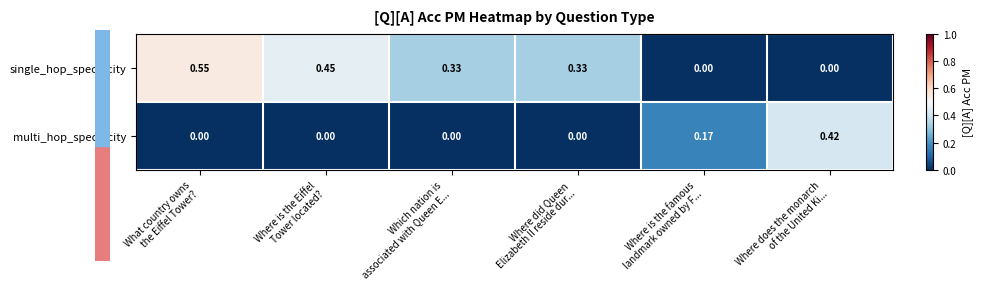

Which series has the widest spread of values?

single_hop_specificity